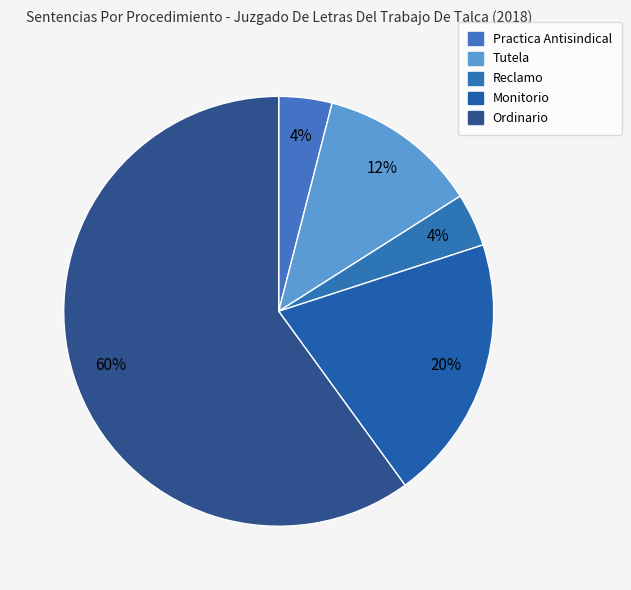

Is Ordinario the majority of the pie?

Yes